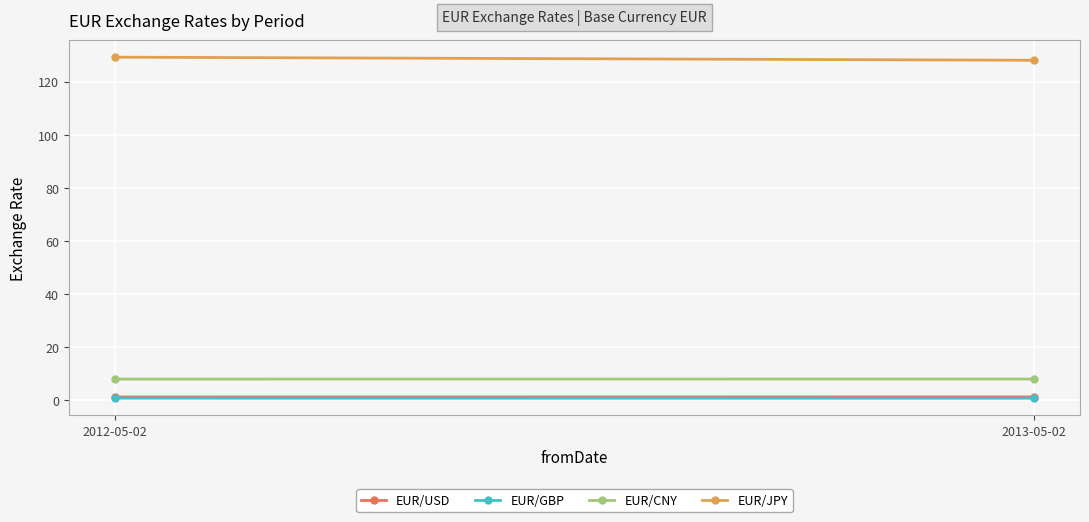

What is the average value of the EUR/JPY series?

128.6